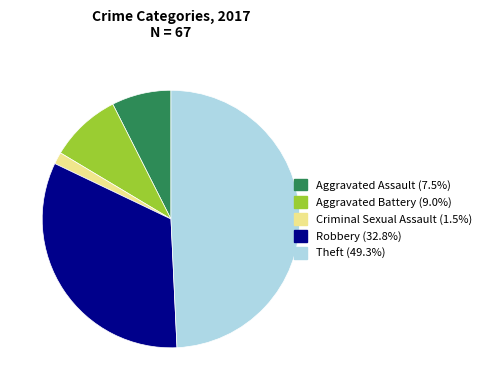

Rank the categories by value from highest to lowest.

Theft, Robbery, Aggravated Battery, Aggravated Assault, Criminal Sexual Assault